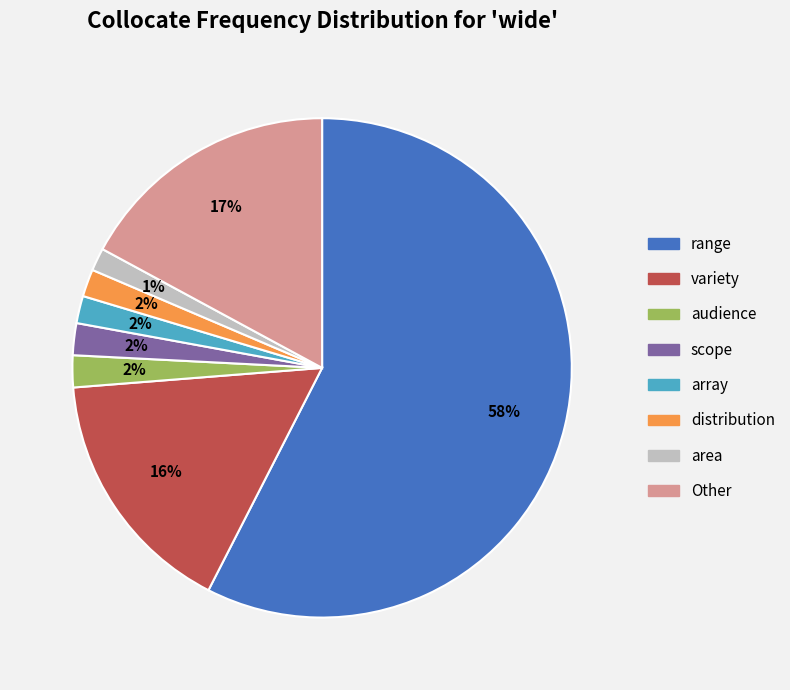

Which has a higher value, range or Other?

range